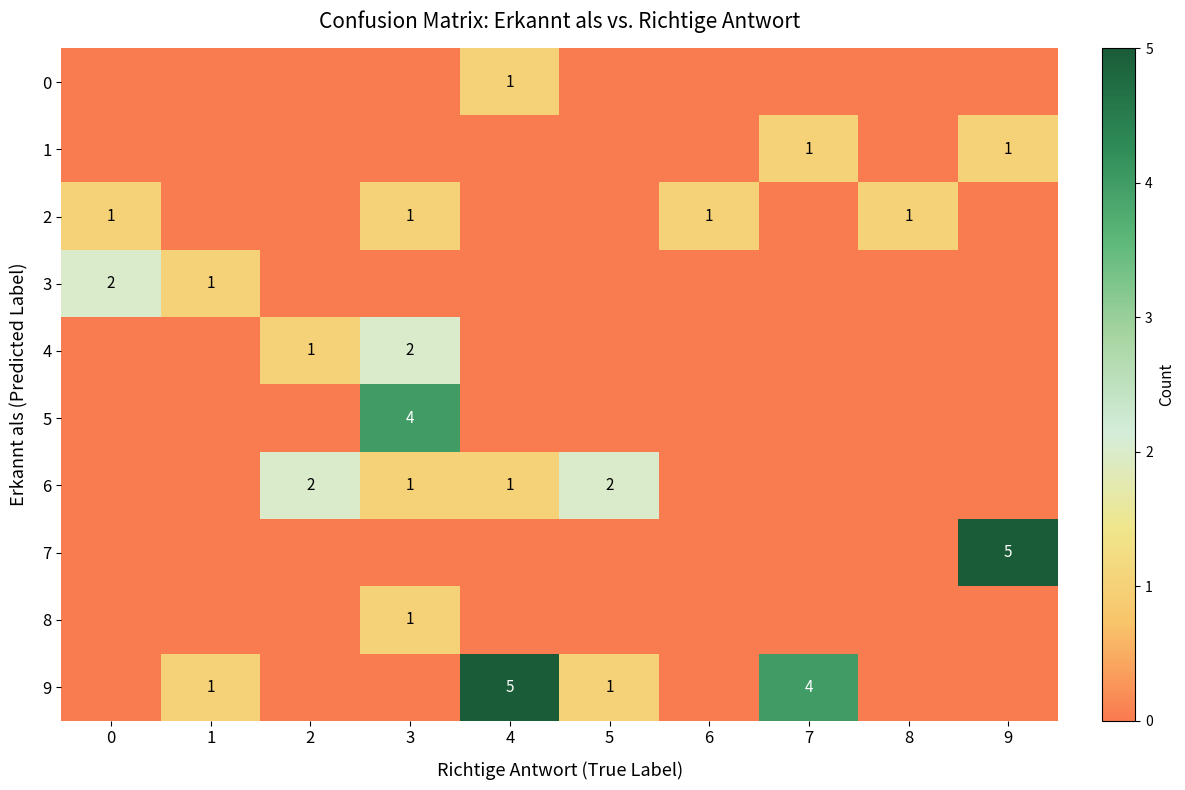

Is it true that 1 equals 2 at 9?

False